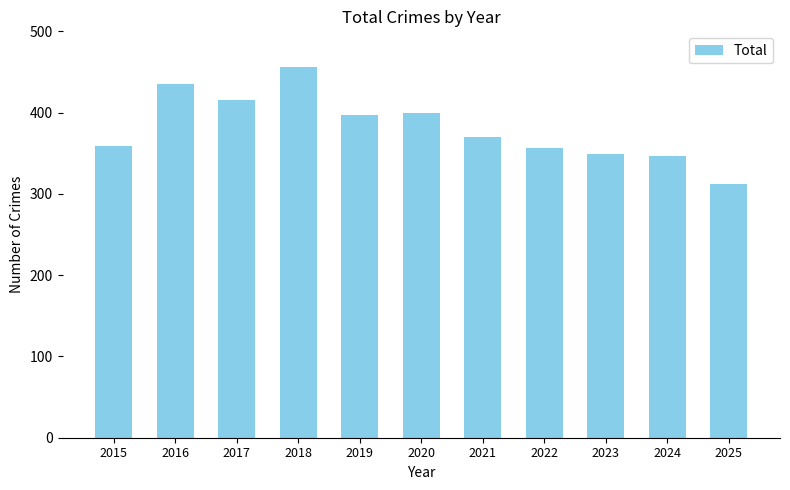

What is the ratio of the value at 2025 to the value at 2016?

0.7